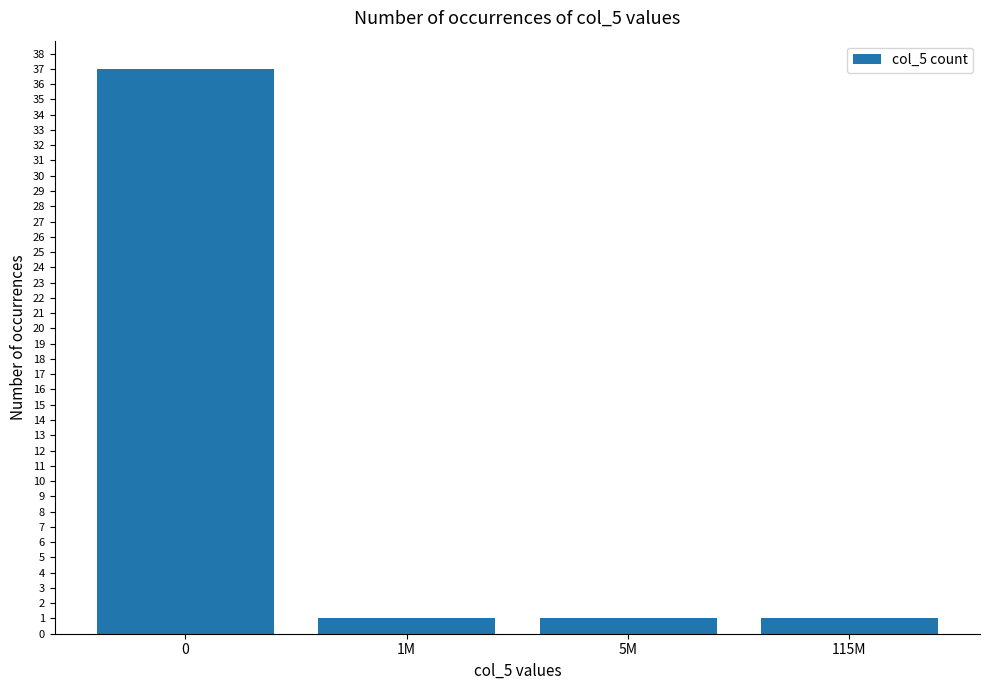

The value at 1M is 1. True or false?

True